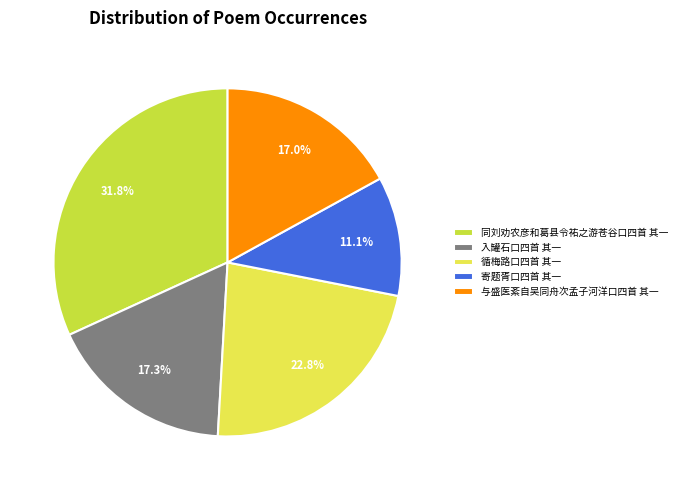

The 入罐石口四首 其一 slice represents 17% of the pie. True or false?

True